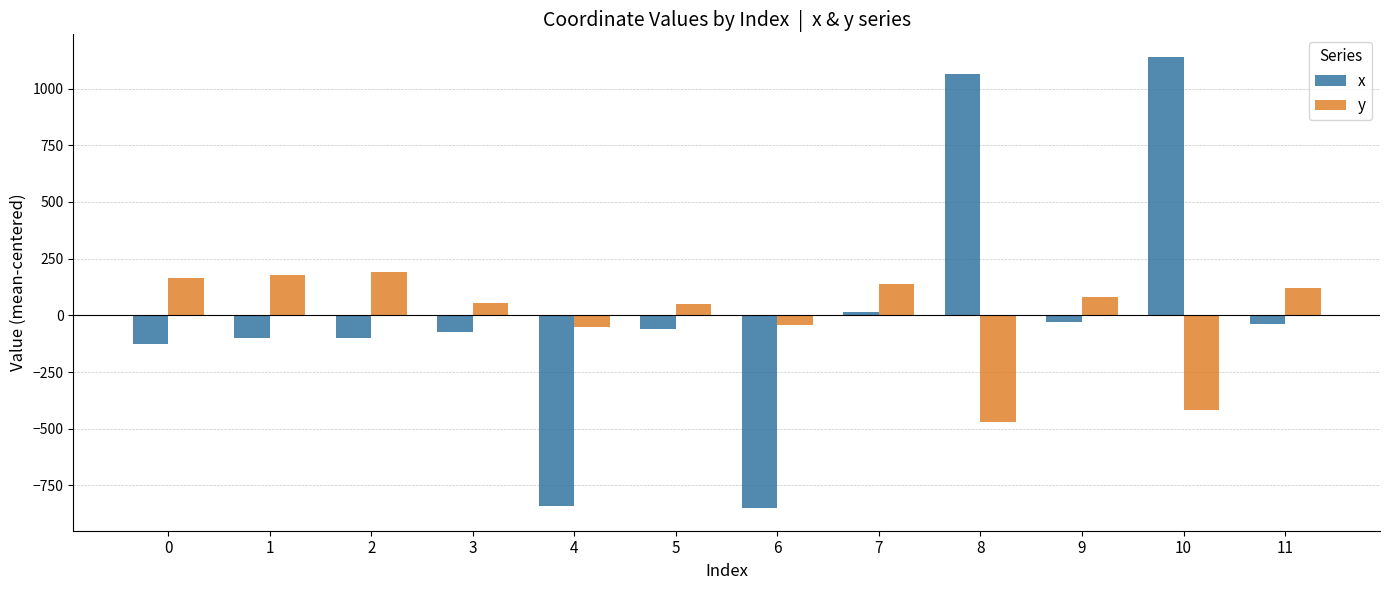

The value of y at 3 is 56.0. True or false?

True